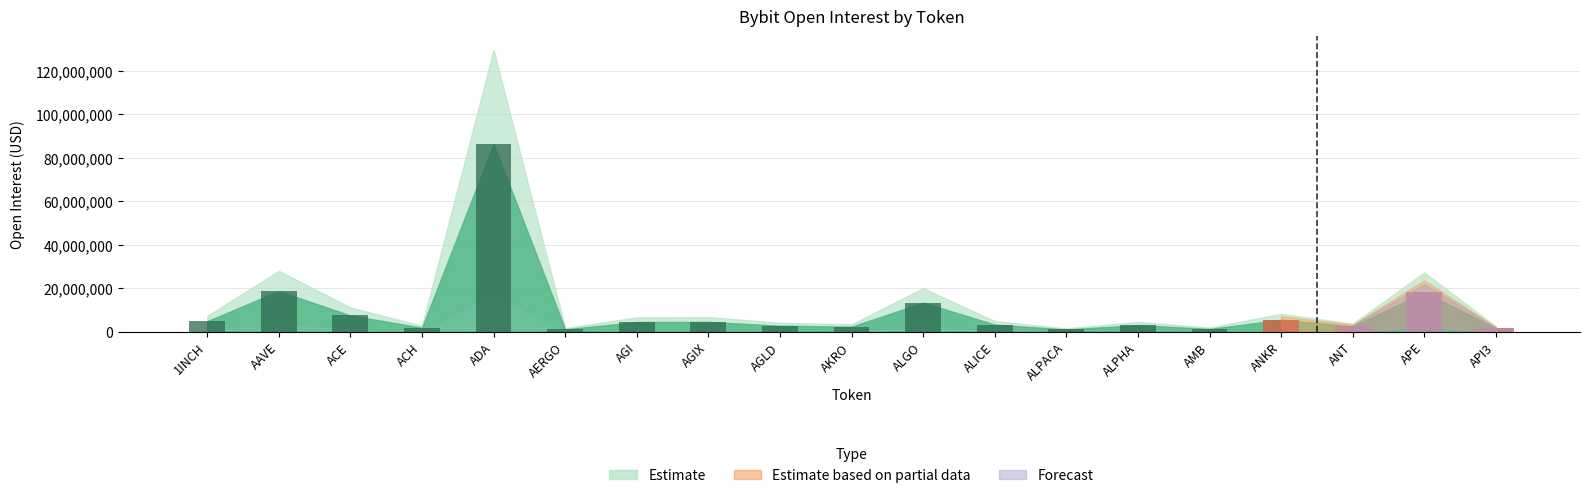

Reading right to left, transcribe all the data shown in this chart.

1554146	18109971	2404849	5415336	1206611	2950197	945528	3206905	13295926	2239626	2679141	4433245	4359293	1039378	86358709	1774980	7384834	18616573	4787707